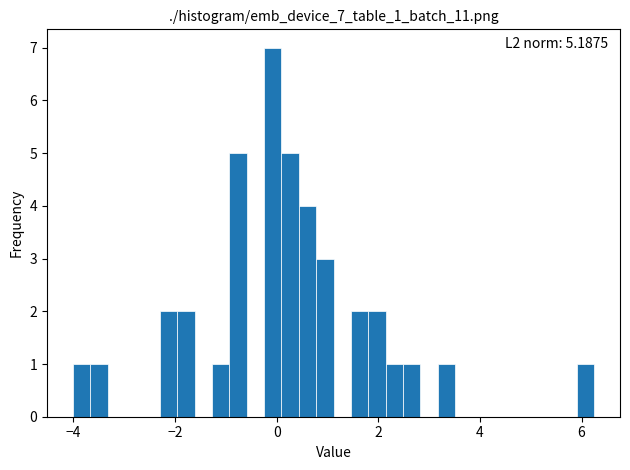

Around what value on the x-axis is the tallest bar? Give the approximate position of its centre, as read against the axis.

0.0